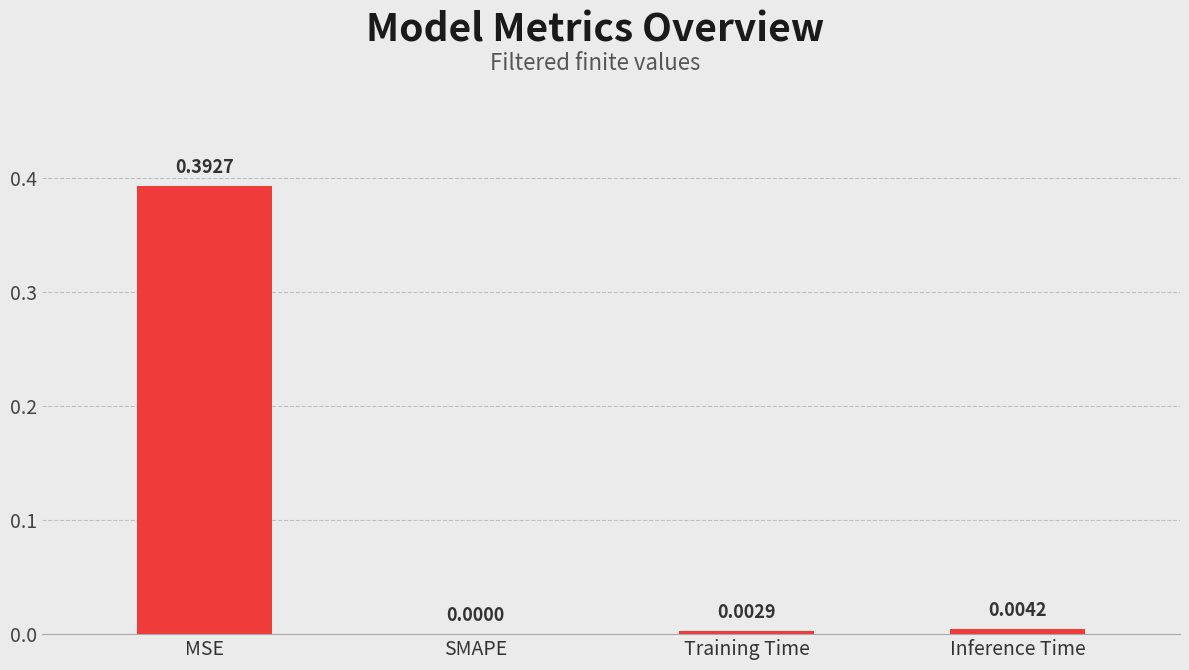

At which label is the value closest to 0?

SMAPE